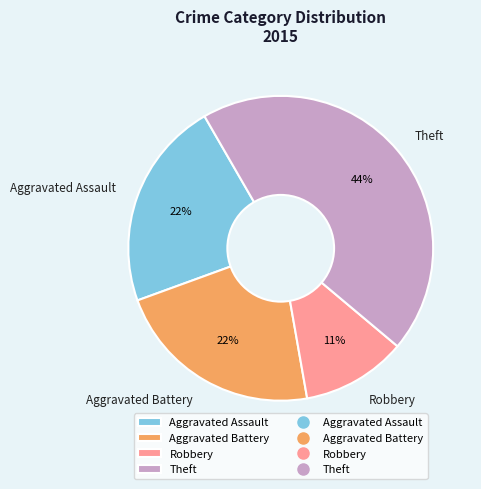

Do Robbery and Aggravated Assault together represent more than half of the pie?

No